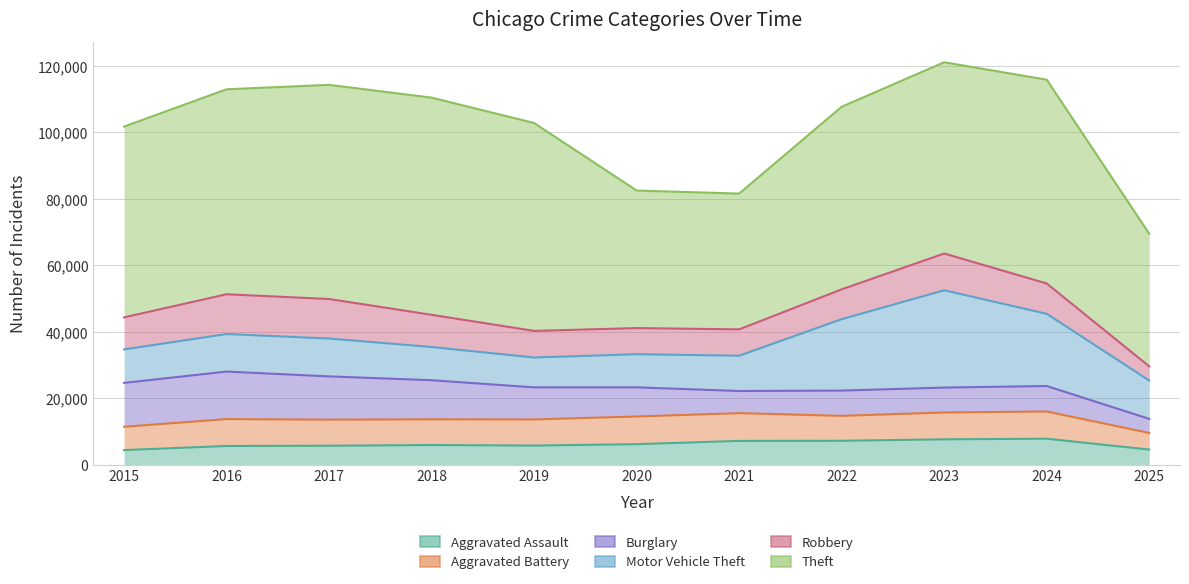

Which series changed the most between 2020 and 2024?

Theft